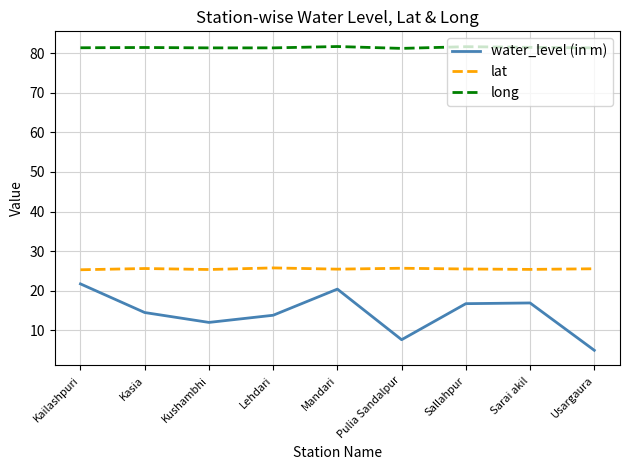

Which category has the highest value in the water_level (in m) series?

Kailashpuri